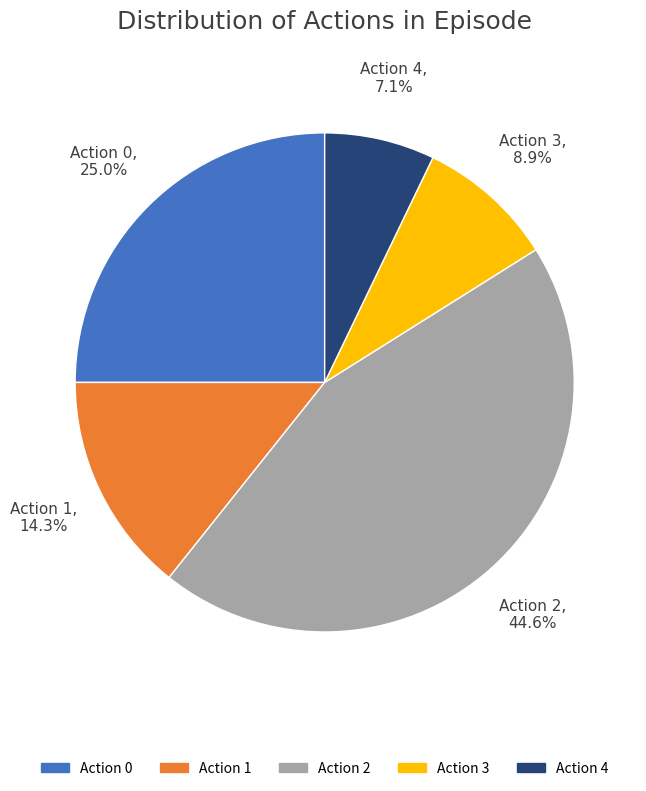

Rank the categories by value from lowest to highest.

Action 4, Action 3, Action 1, Action 0, Action 2